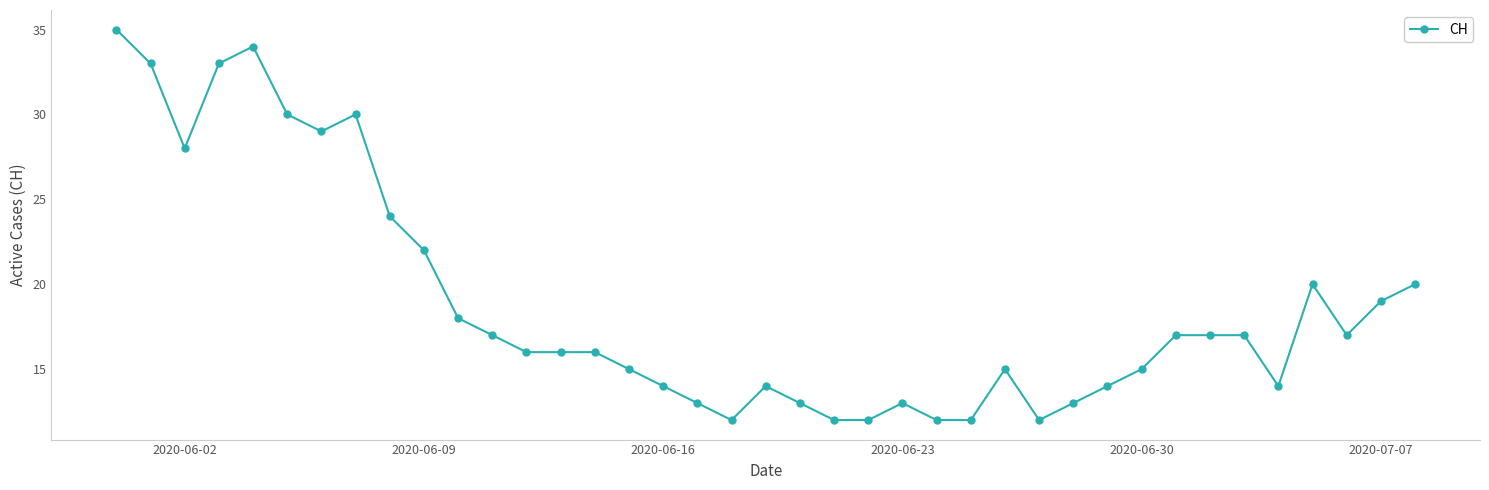

What is the difference between the maximum and minimum values?

23